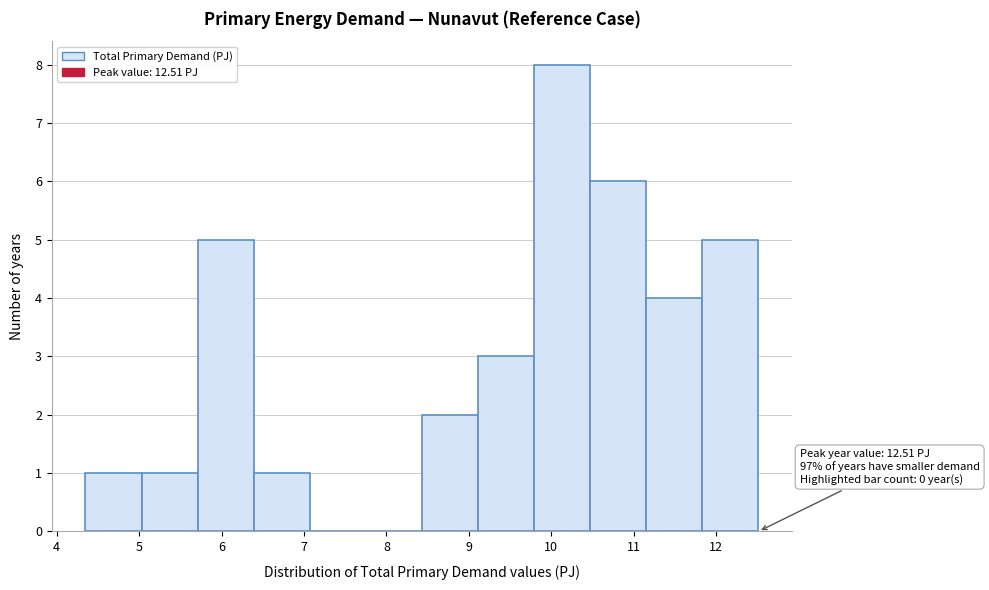

Over which range of the x-axis is the bar tallest?

9.79 to 10.47